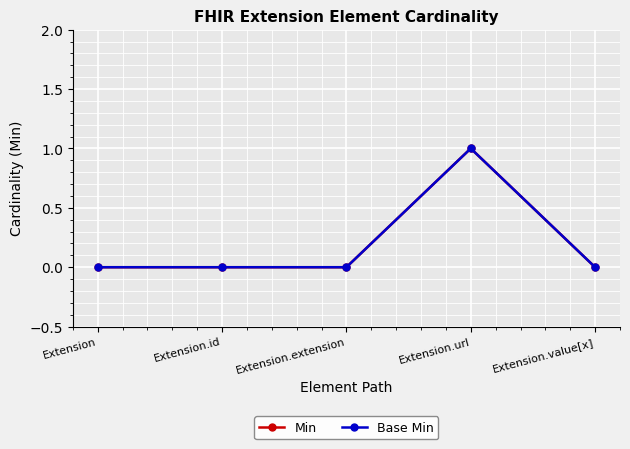

How many lines are shown in the chart?

2